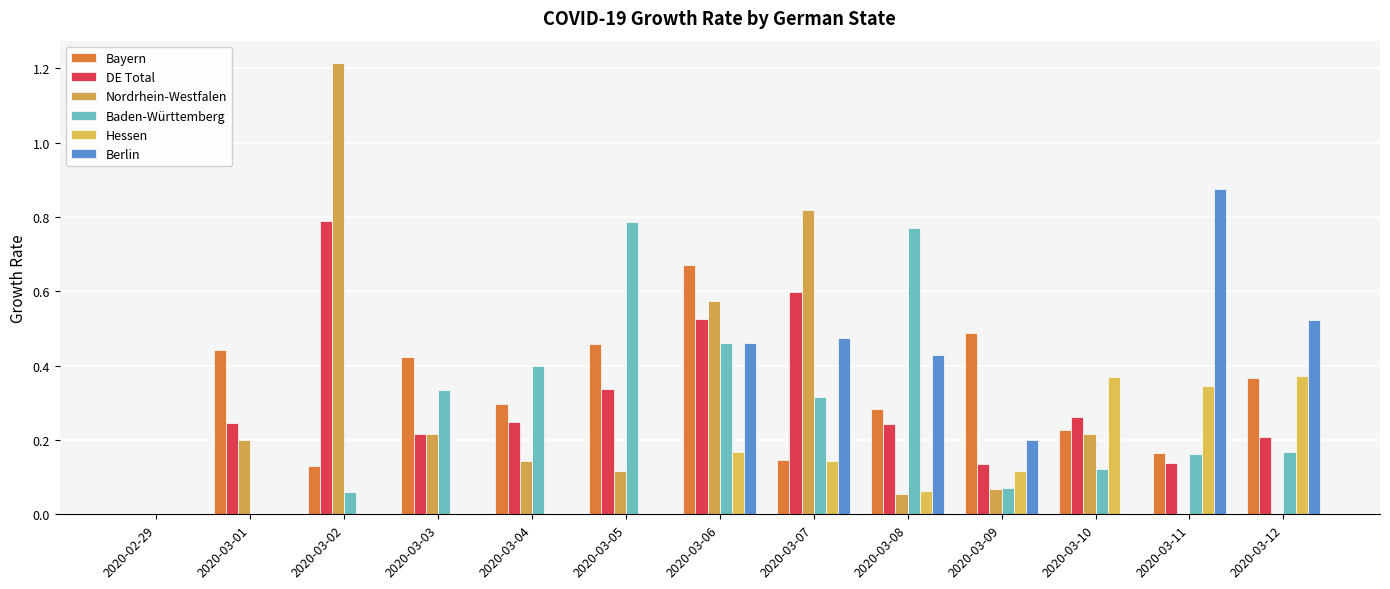

What are all the series names shown in the legend?

Bayern, DE Total, Nordrhein-Westfalen, Baden-Württemberg, Hessen, Berlin